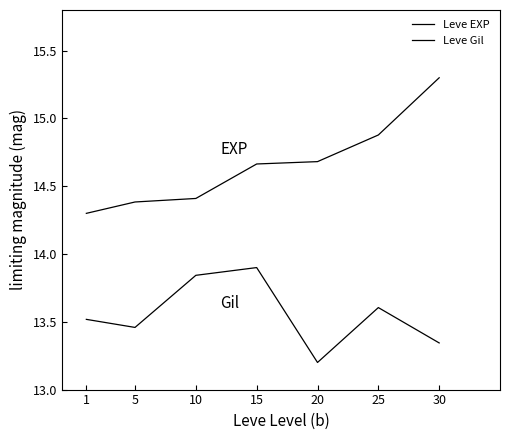

What is the maximum value shown in the chart?

15.3